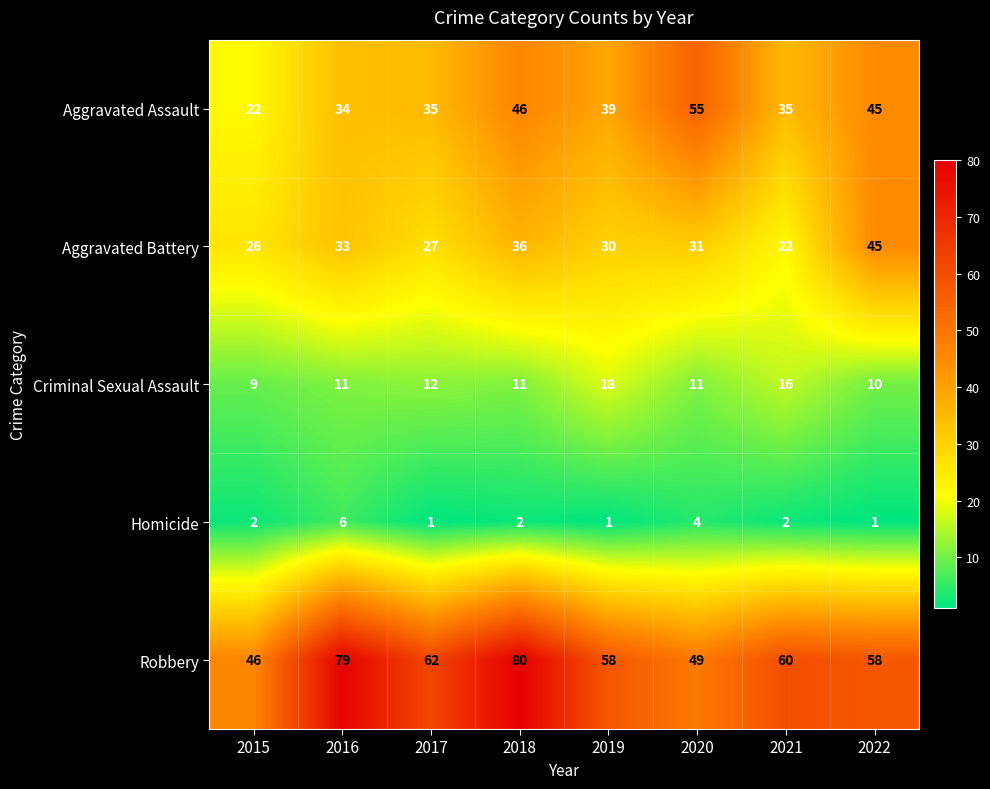

At which label is Aggravated Battery closest to 33?

2016